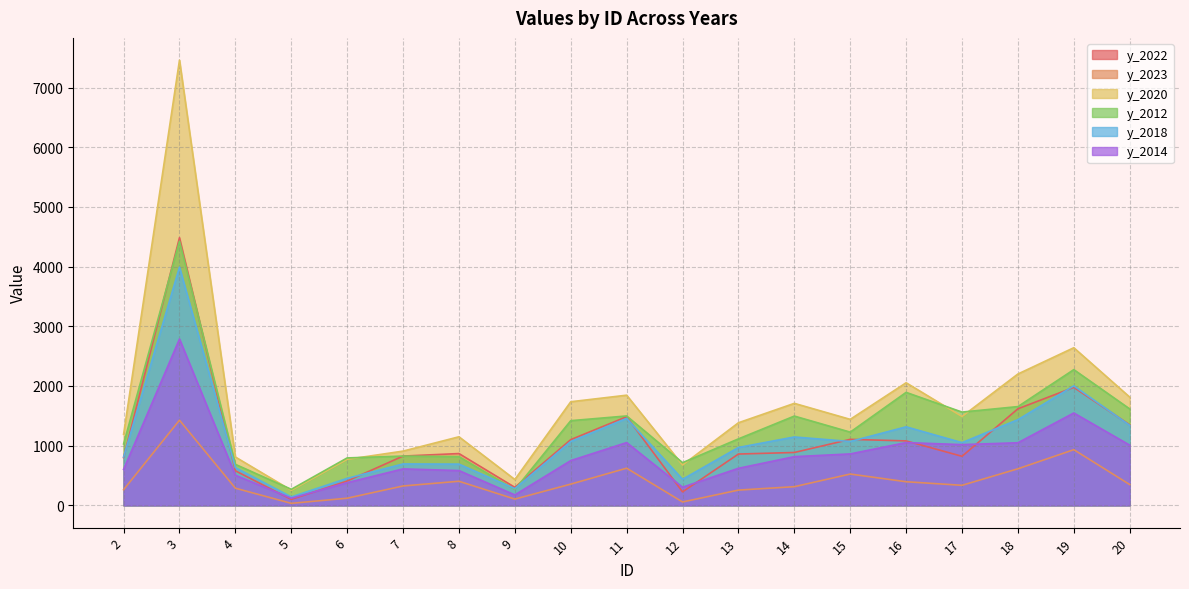

True or false: y_2012 and y_2023 intersect in this chart.

False